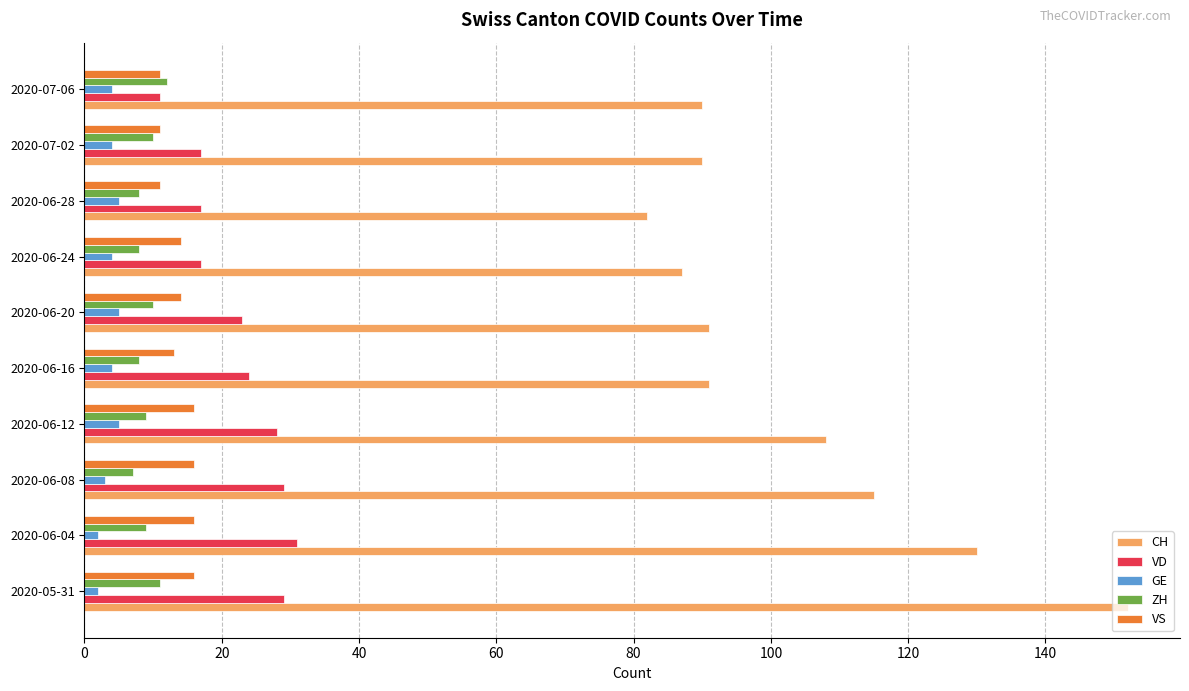

The value of CH at 2020-06-04 is 197. True or false?

False